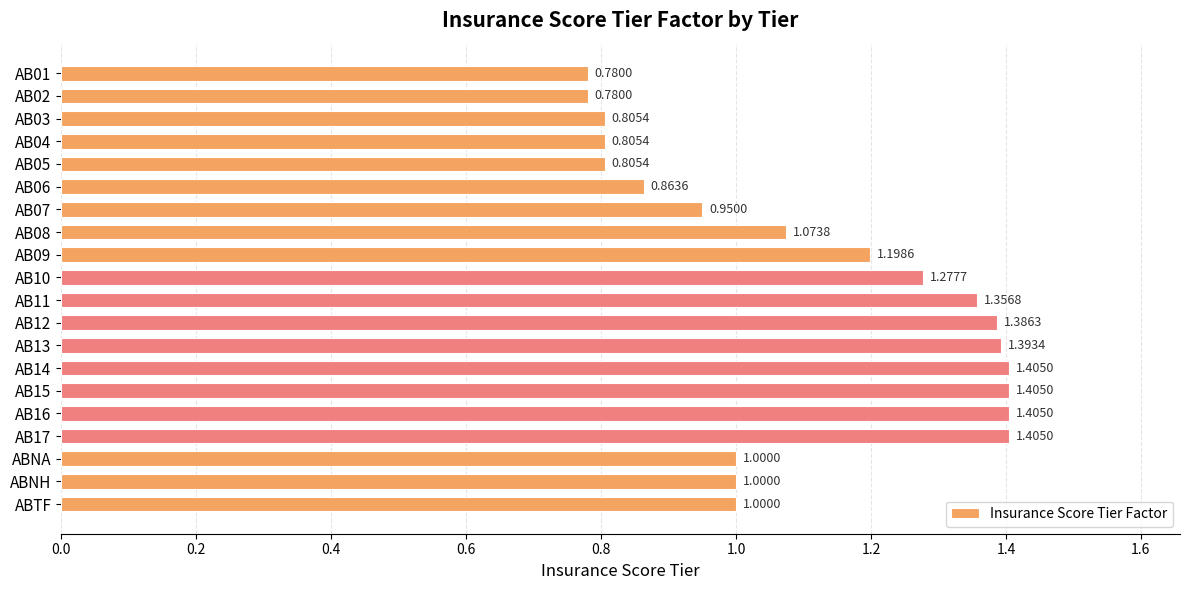

Between AB02 and AB17, which is larger?

AB17